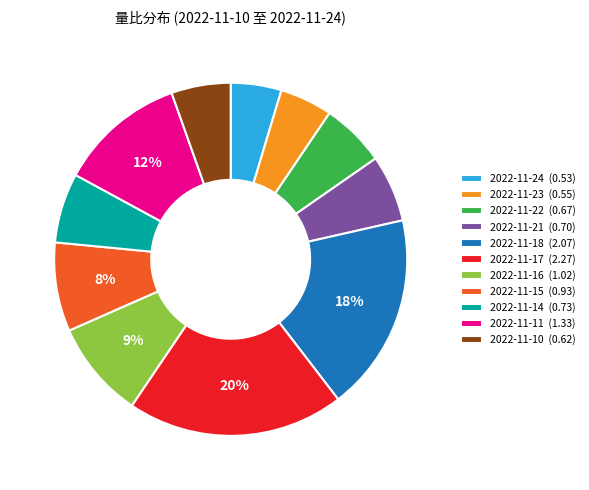

Which has a higher value, 2022-11-16 (1.02) or 2022-11-10 (0.62)?

2022-11-16 (1.02)